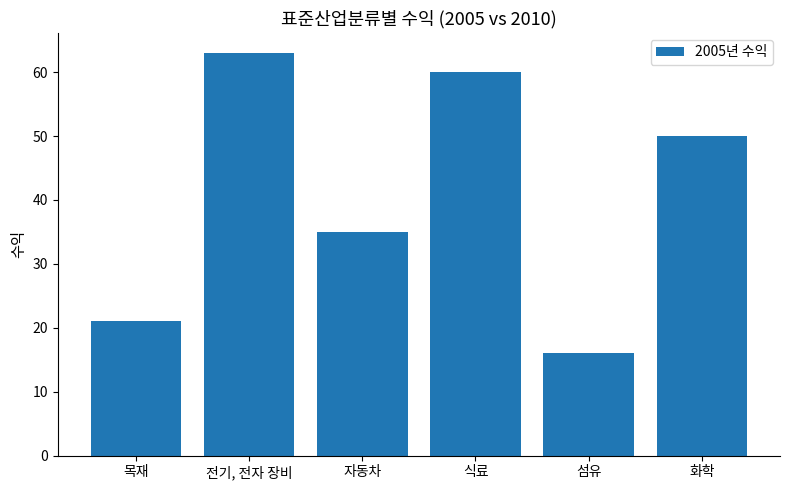

The value at 자동차 is 24. True or false?

False